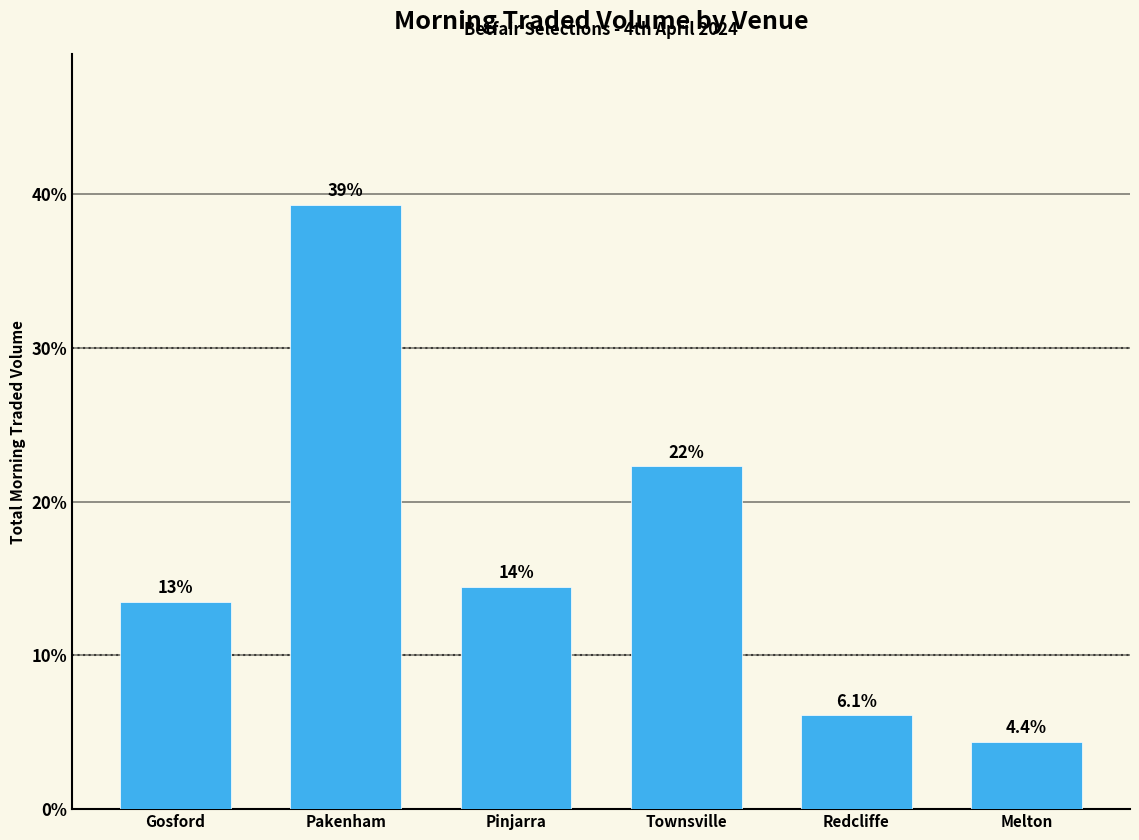

How many bars are there in total?

6